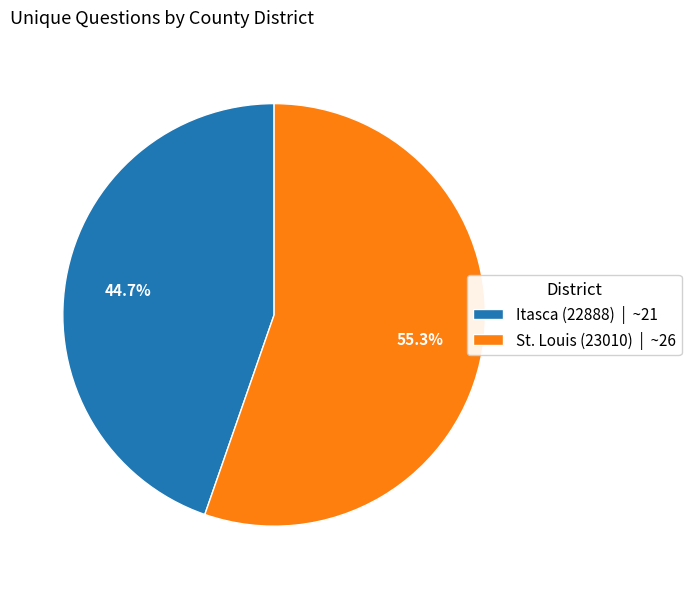

What percentage do St. Louis (23010) and Itasca (22888) together represent?

100.0%